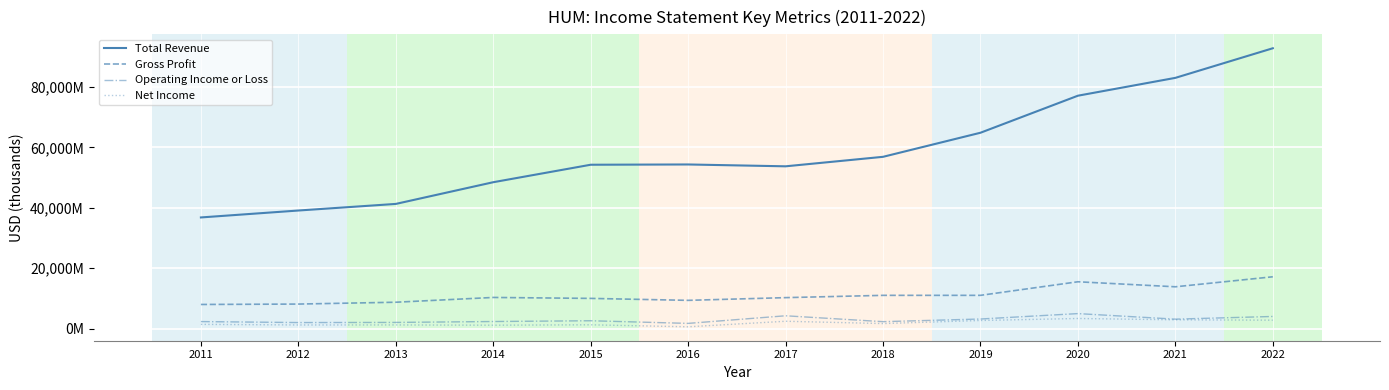

Is this an area chart (filled region under the line)?

No